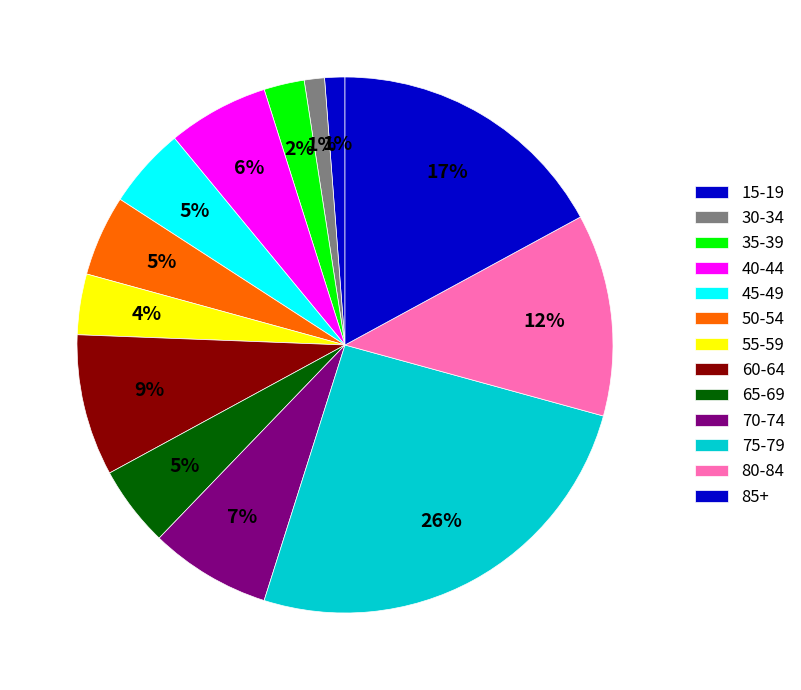

How many slices are in this pie chart?

13